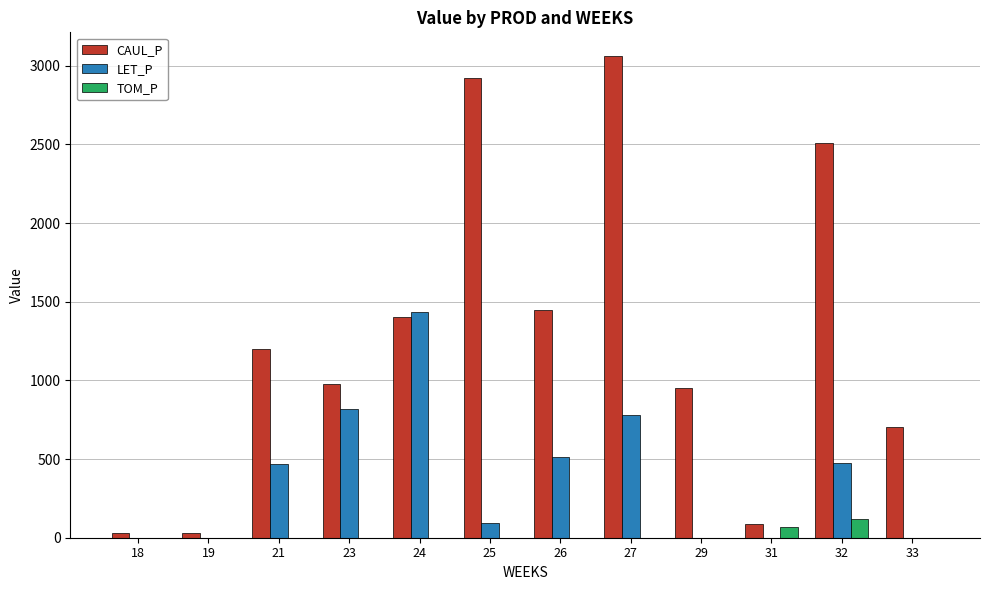

The value of CAUL_P at 27 is 4784.9. True or false?

False